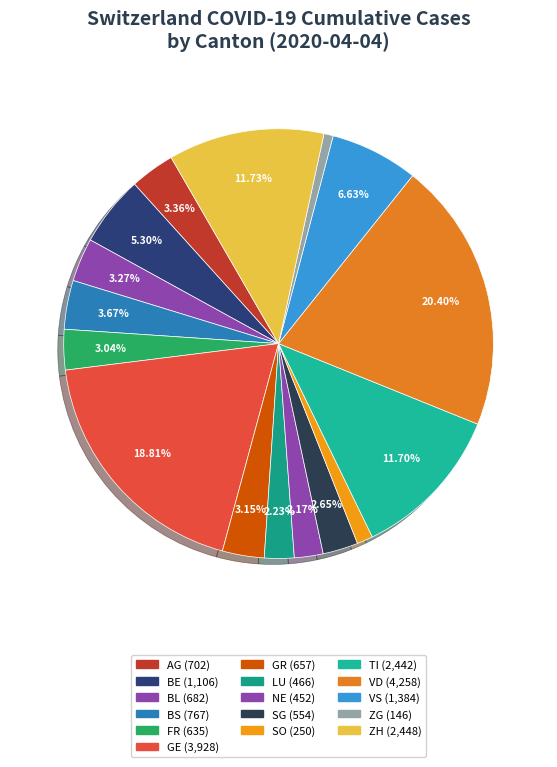

Approximately how many times larger is the value at GR compared to LU?

1.4